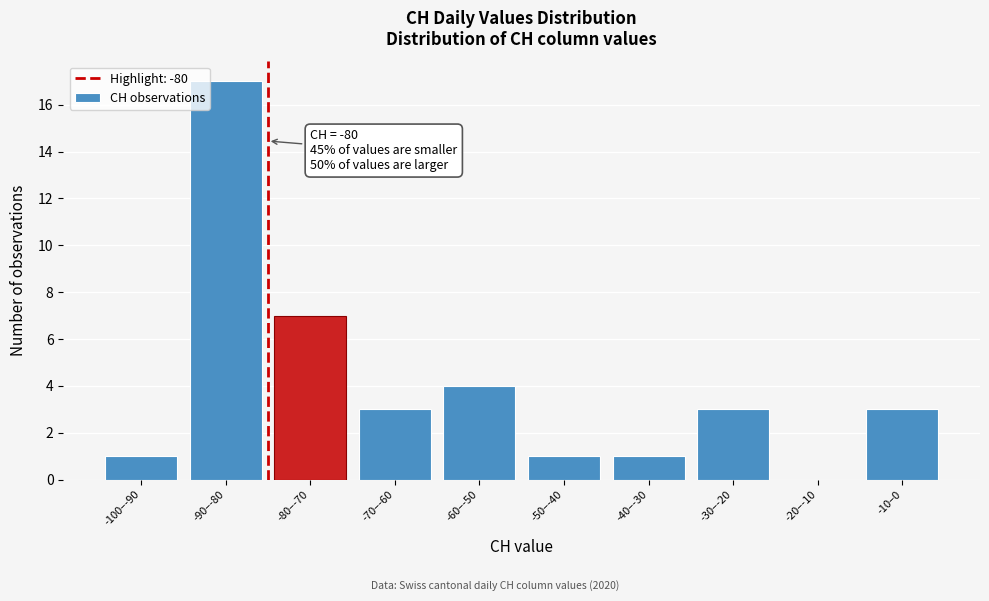

Reading left to right, transcribe all the data shown in this chart.

-100–-90=1	-90–-80=17	-80–-70=7	-70–-60=3	-60–-50=4	-50–-40=1	-40–-30=1	-30–-20=3	-20–-10=0	-10–0=3